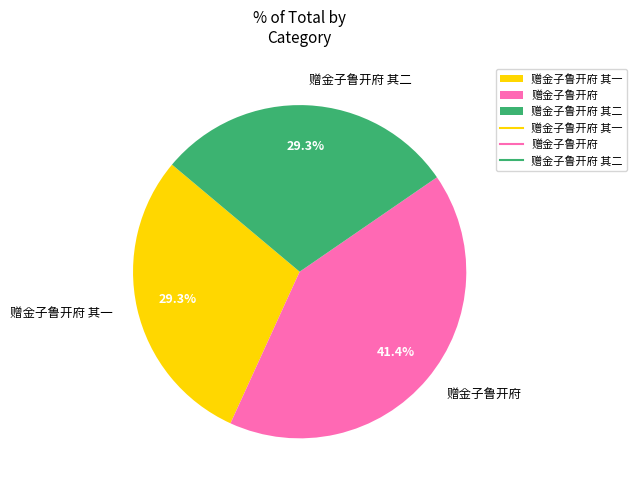

Which category has the biggest portion of the pie?

赠金子鲁开府